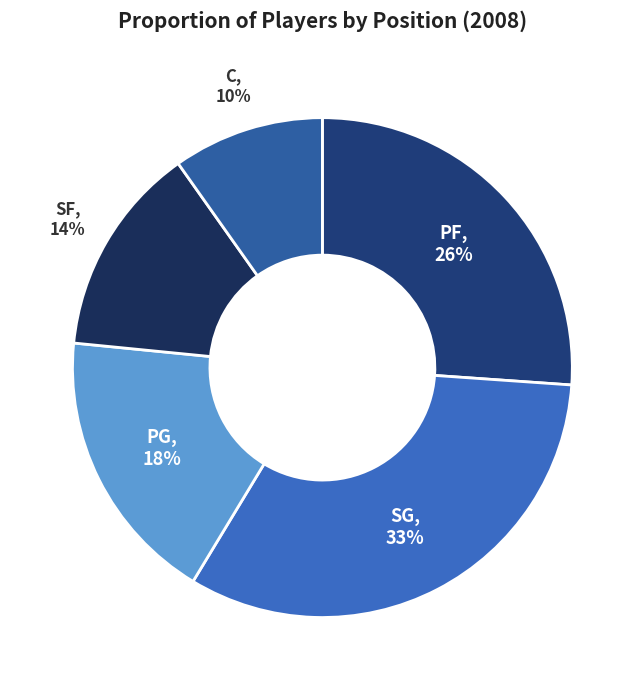

Count the number of slices in the pie.

5